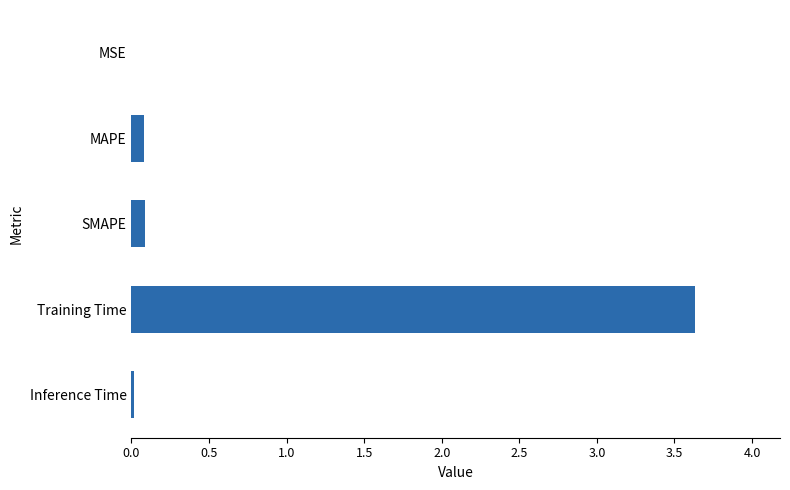

What is the sum of the values at MAPE and Training Time?

3.7